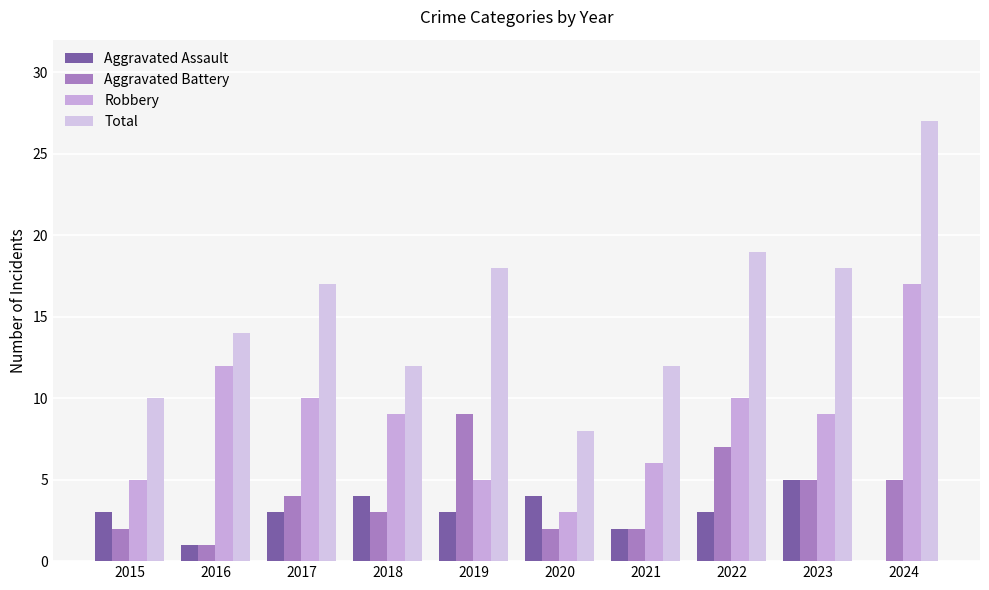

The value of Robbery at 2018 is 9. True or false?

True